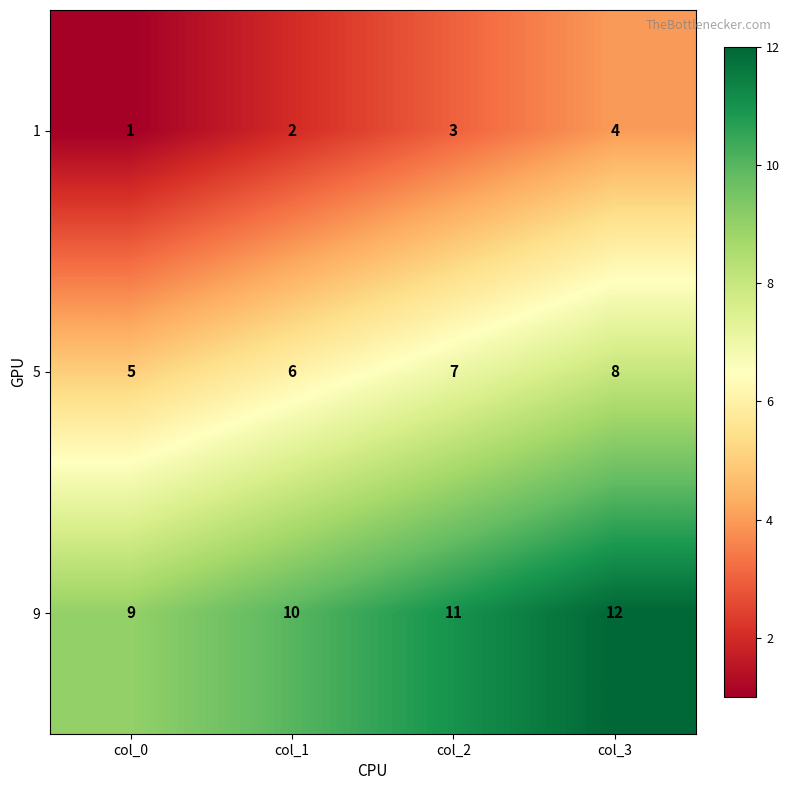

Which series has the largest total across all categories?

9